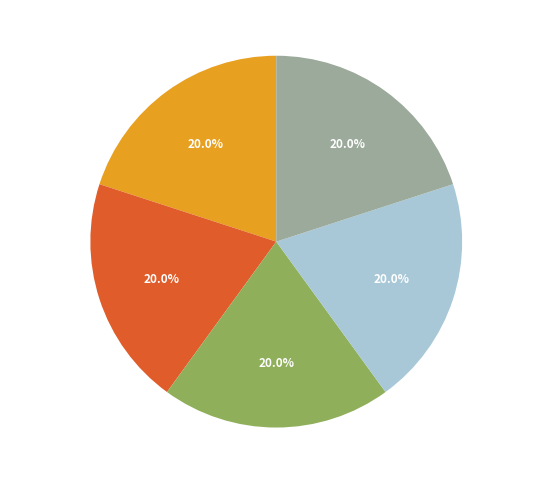

Does TB@BOS account for over 50% of the chart?

No